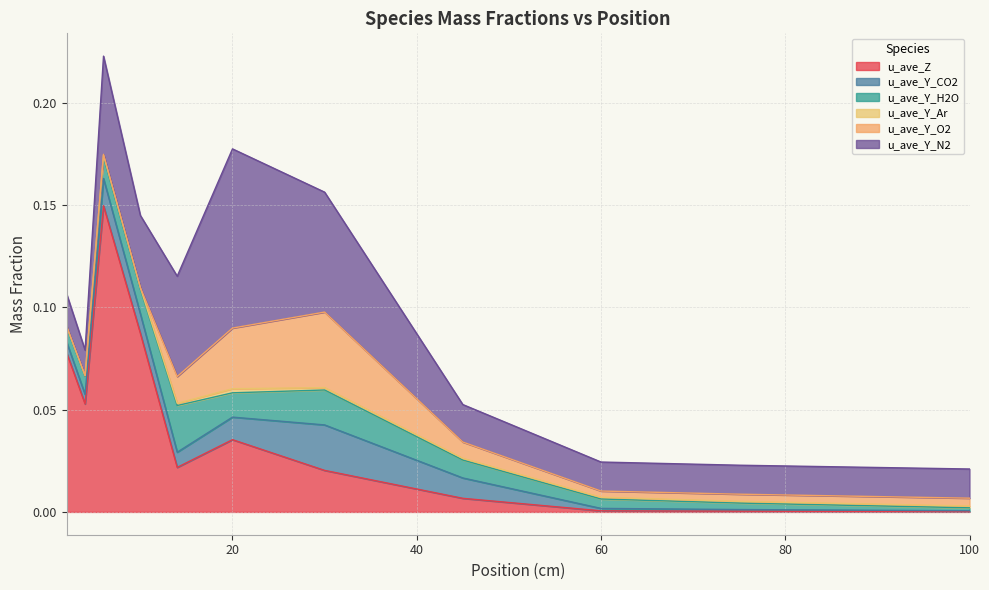

Reading left to right, transcribe all the data shown in this chart.

u_ave_Z: 0.1	0.1	0.1	0.1	0.0	0.0	0.0	0.0	0.0	0.0	0.0
u_ave_Y_CO2: 0.0	0.0	0.0	0.0	0.0	0.0	0.0	0.0	0.0	0.0	0.0
u_ave_Y_H2O: 0.0	0.0	0.0	0.0	0.0	0.0	0.0	0.0	0.0	0.0	0.0
u_ave_Y_Ar: 0.0	0.0	0.0	0.0	0.0	0.0	0.0	0.0	0.0	0.0	0.0
u_ave_Y_O2: 0.0	0.0	0.0	0.0	0.0	0.0	0.0	0.0	0.0	0.0	0.0
u_ave_Y_N2: 0.0	0.0	0.0	0.0	0.0	0.1	0.1	0.0	0.0	0.0	0.0